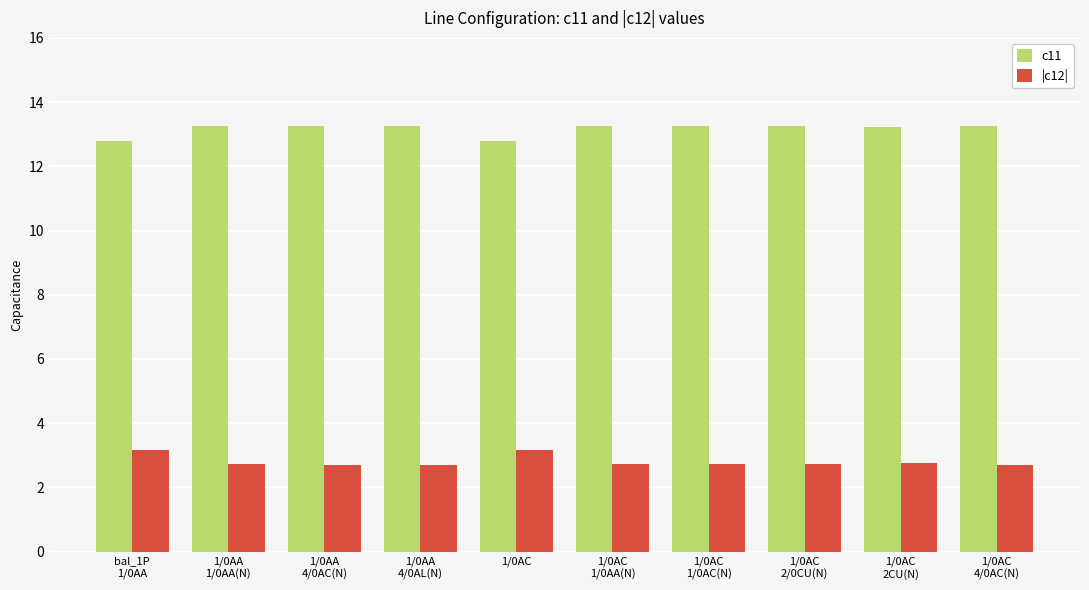

What is the difference between the highest and lowest values at 1/0AC?

9.6